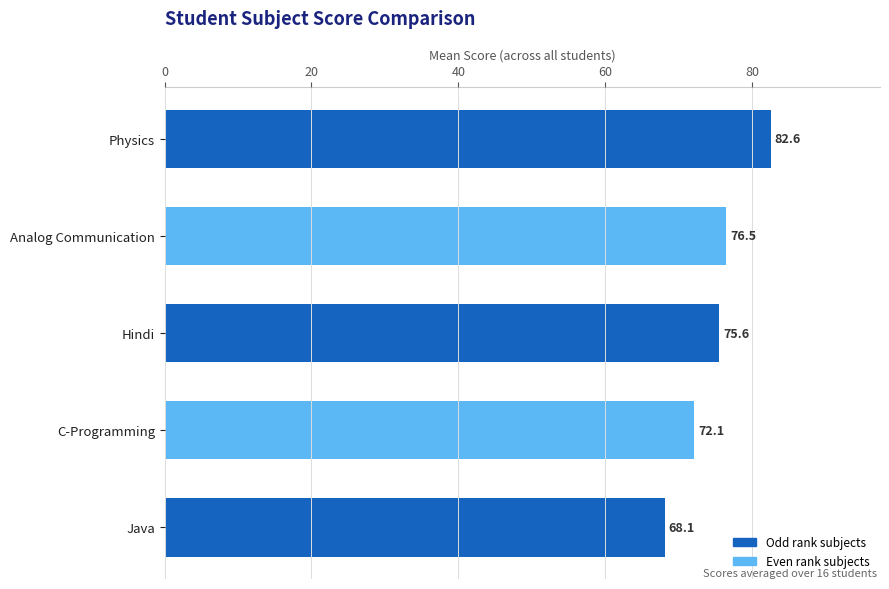

How many values are below 75?

2